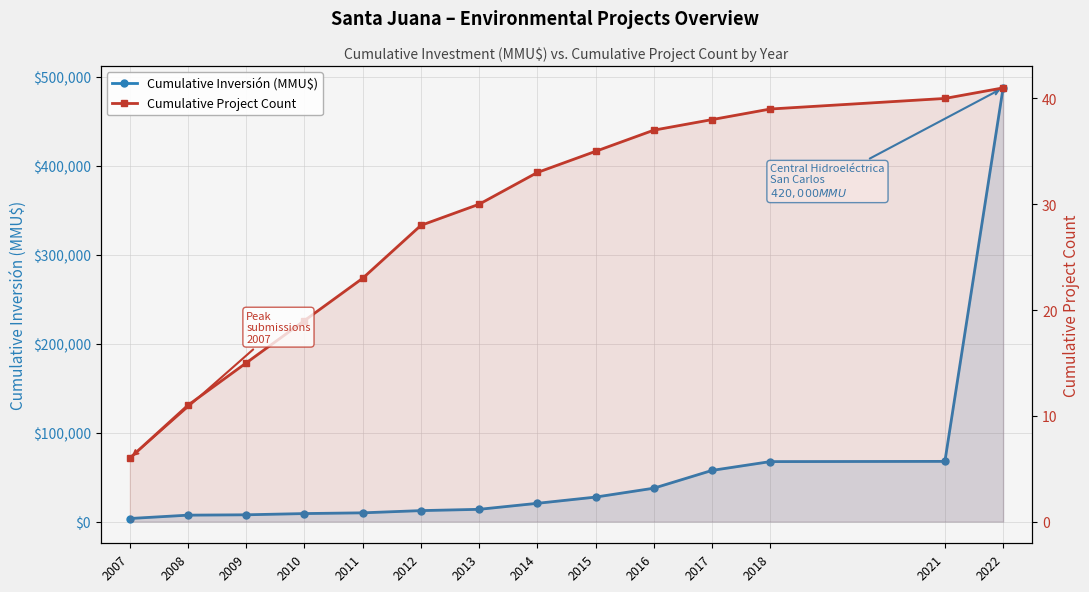

What is the spread (max minus min) of values at 2011?

9832